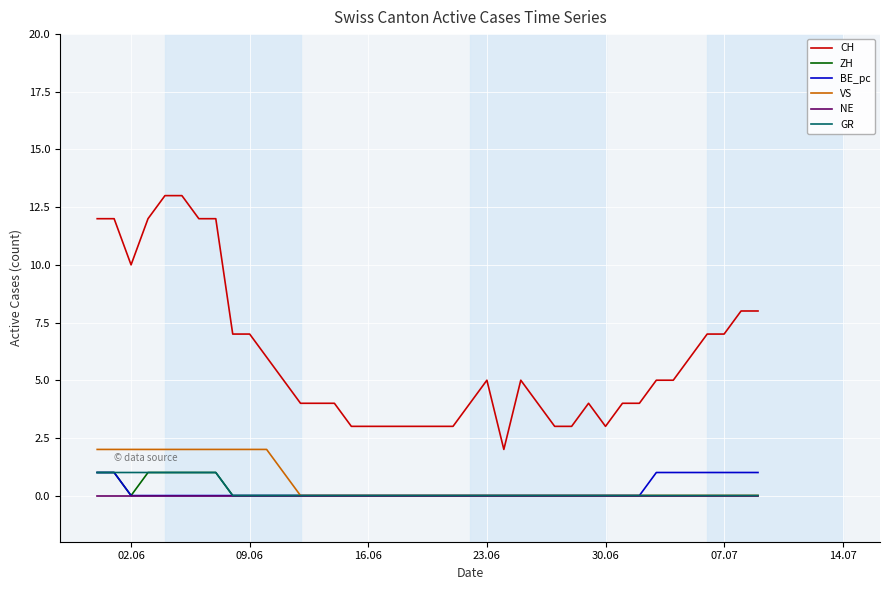

How many distinct data groups are displayed?

6